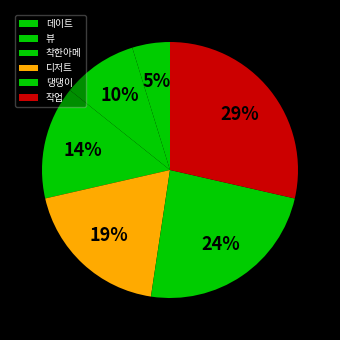

Which category has the smallest portion of the pie?

데이트